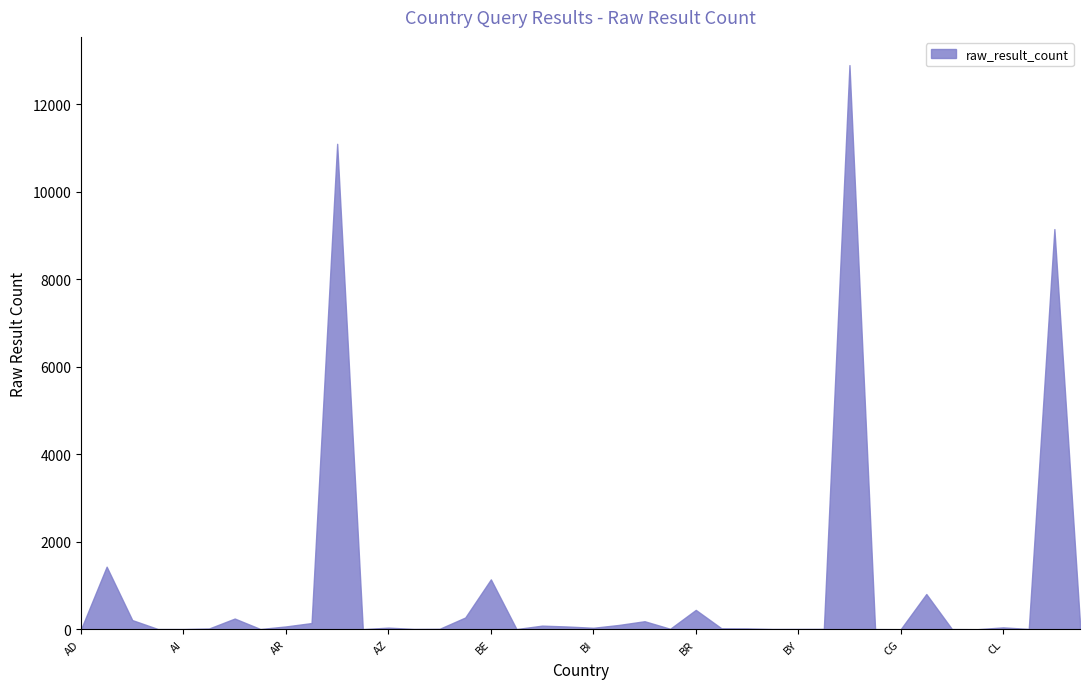

What is the maximum value shown in the chart?

12900